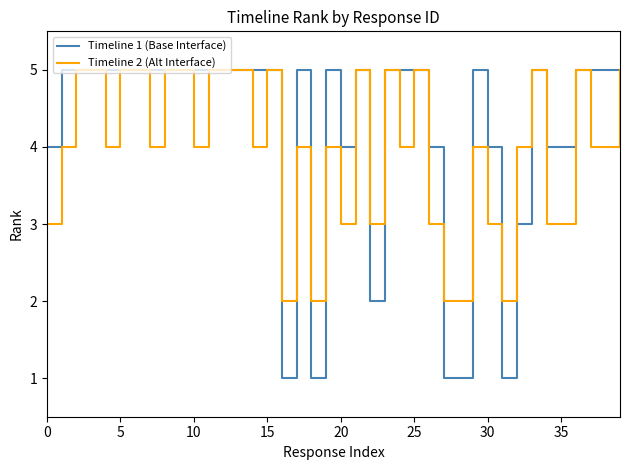

How many lines are shown in the chart?

2